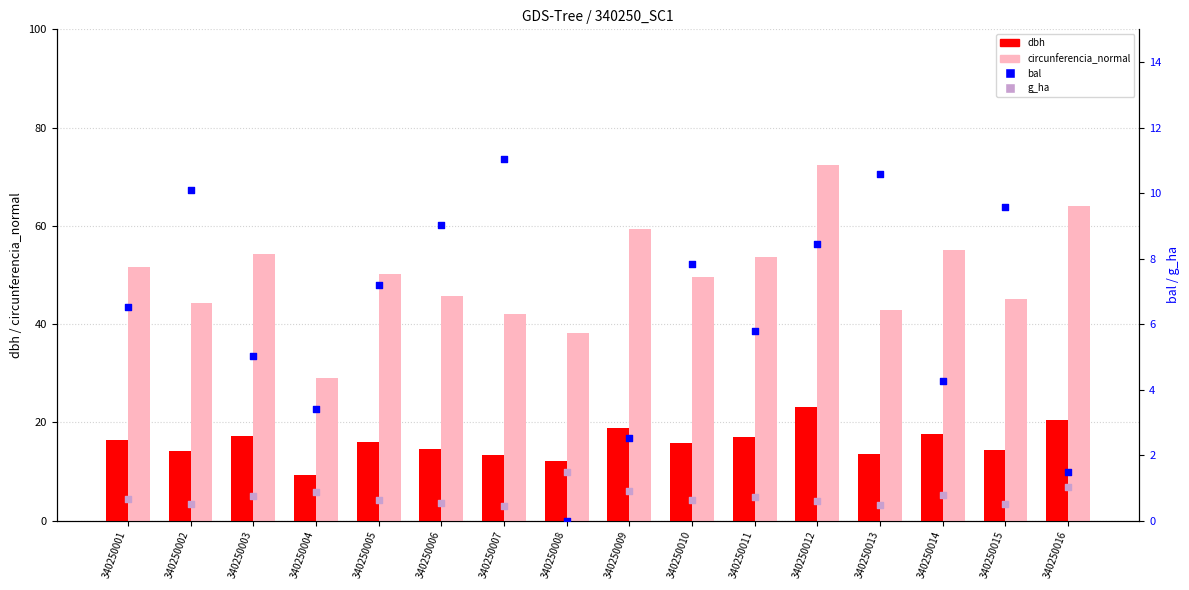

What is the total value across all series at 340250010?

73.9